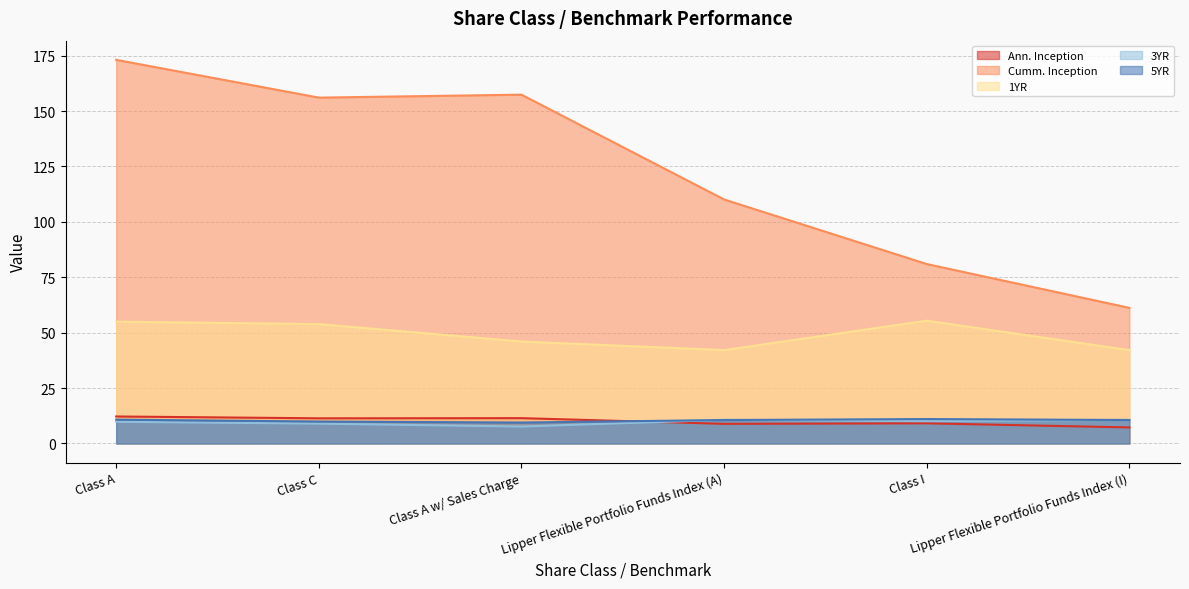

List the series in order of their peak value, lowest first.

3YR, 5YR, Ann. Inception, 1YR, Cumm. Inception